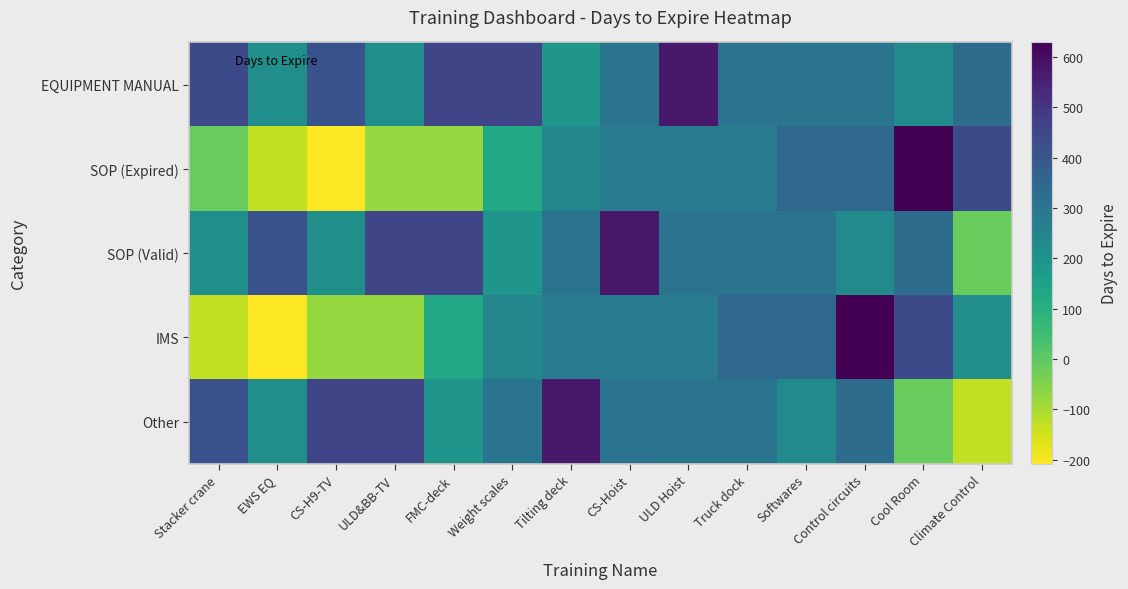

At which category is the sum across all series the highest?

Control circuits